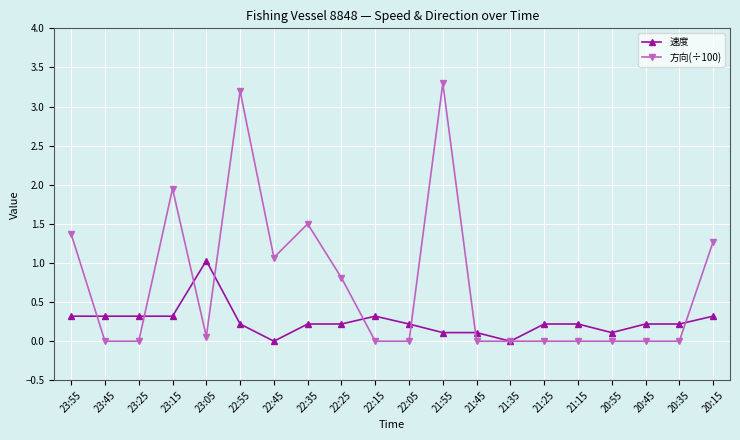

Which series changed the most between 21:55 and 20:45?

方向(÷100)